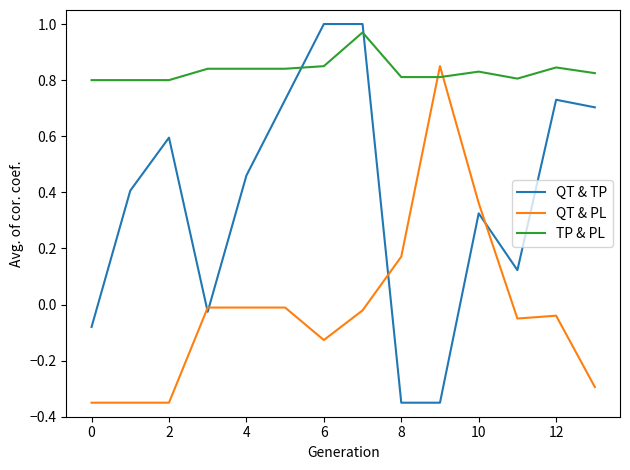

Which series has the largest range (max minus min)?

QT & TP